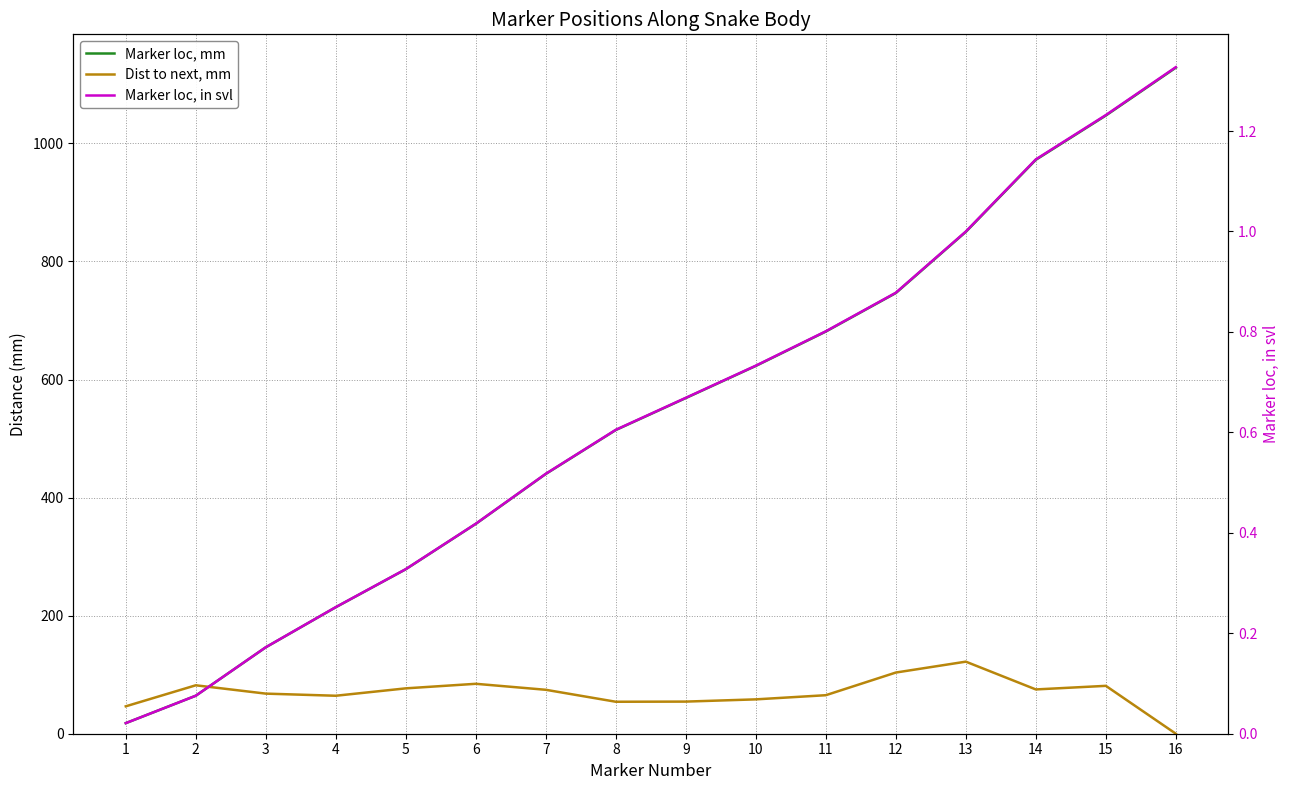

Reading right to left, list all the values displayed in this chart.

Marker loc, mm: 16=1128.3	15=1047.2	14=972.2	13=850.1	12=746.5	11=681.2	10=623.0	9=568.6	8=514.5	7=440.0	6=355.5	5=278.6	4=214.3	3=146.4	2=64.3	1=17.9
Dist to next, mm: 16=0.0	15=81.1	14=75.0	13=122.1	12=103.6	11=65.2	10=58.2	9=54.4	8=54.2	7=74.4	6=84.6	5=76.8	4=64.3	3=67.9	2=82.0	1=46.4
Marker loc, in svl: 16=1.3	15=1.2	14=1.1	13=1.0	12=0.9	11=0.8	10=0.7	9=0.7	8=0.6	7=0.5	6=0.4	5=0.3	4=0.3	3=0.2	2=0.1	1=0.0